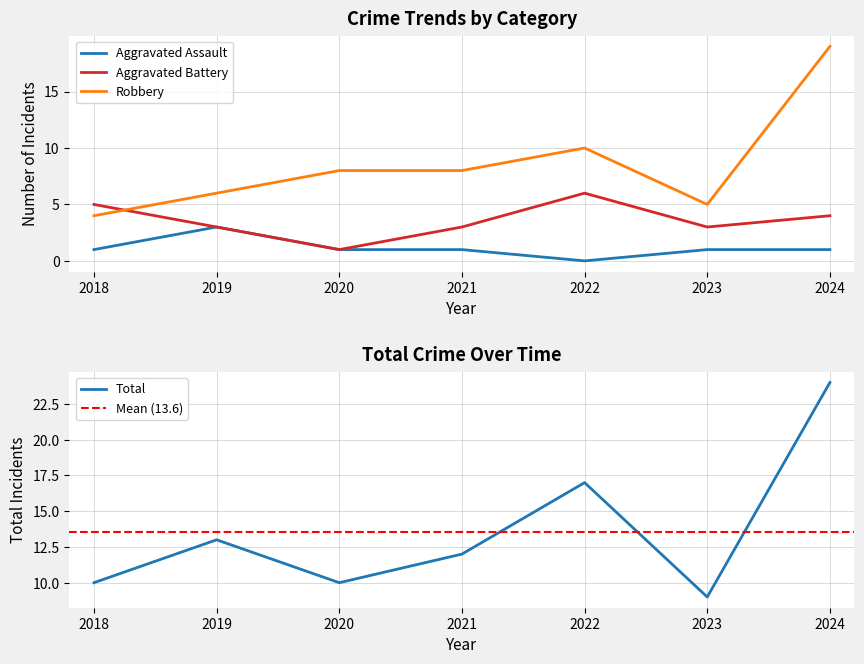

List the series in order of their peak value, lowest first.

Aggravated Assault, Aggravated Battery, Robbery, Total